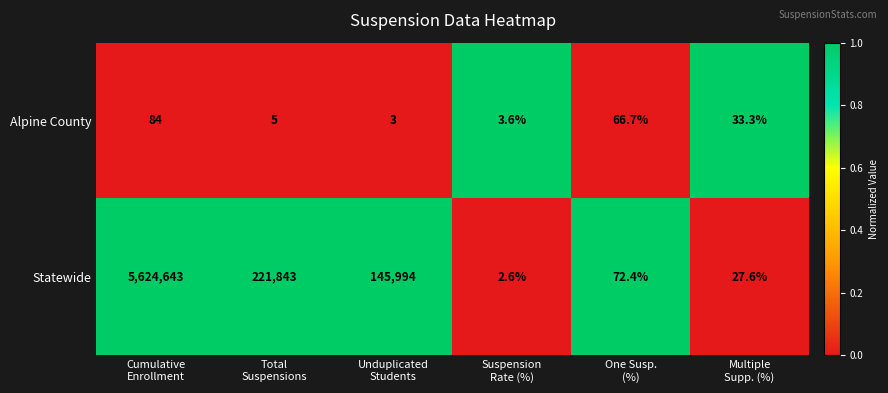

How many data points does each series have?

6